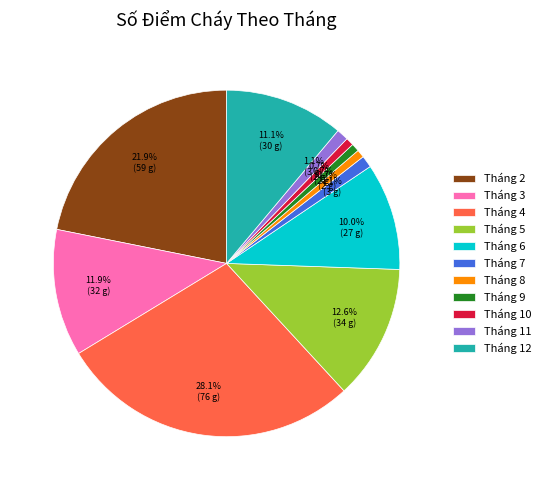

Is there any slice that represents more than half of the pie?

No